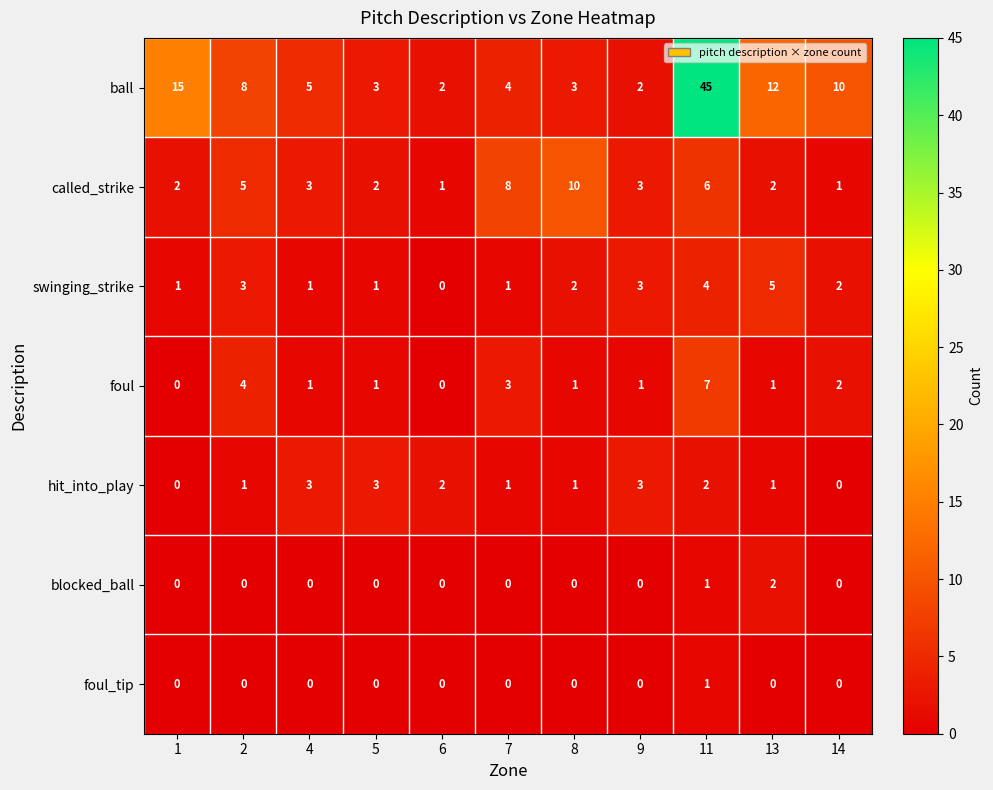

Count the blocked_ball values in the range 0 to 1.

10